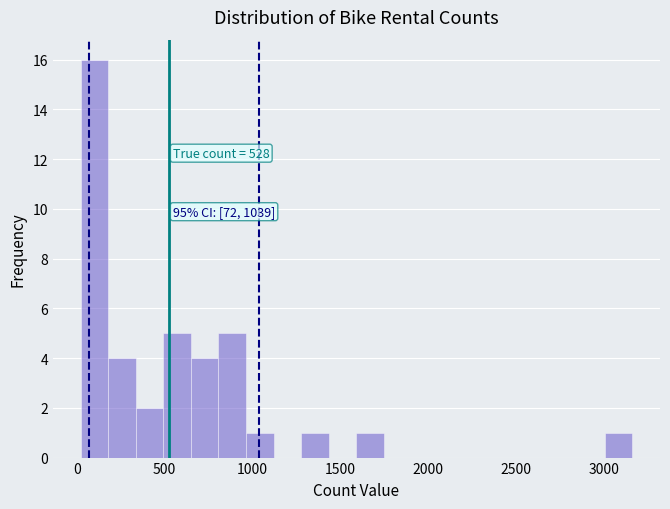

Around what value on the x-axis is the tallest bar? Give the approximate position of its centre, as read against the axis.

100